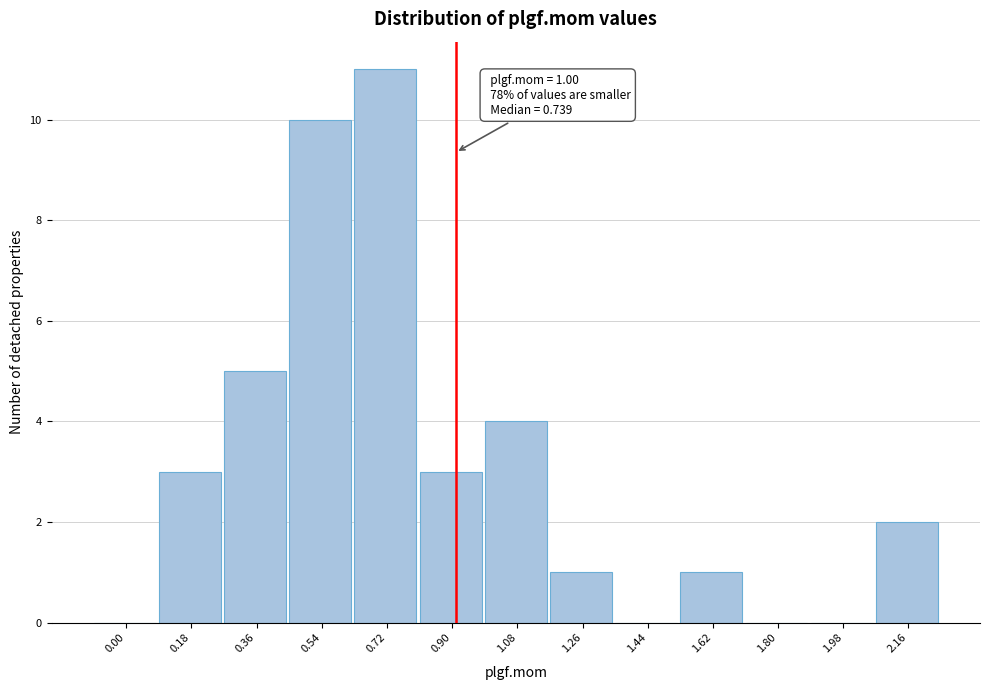

Reading right to left, extract all data points from this chart.

2.16=2	1.98=0	1.80=0	1.62=1	1.44=0	1.26=1	1.08=4	0.90=3	0.72=11	0.54=10	0.36=5	0.18=3	0.00=0